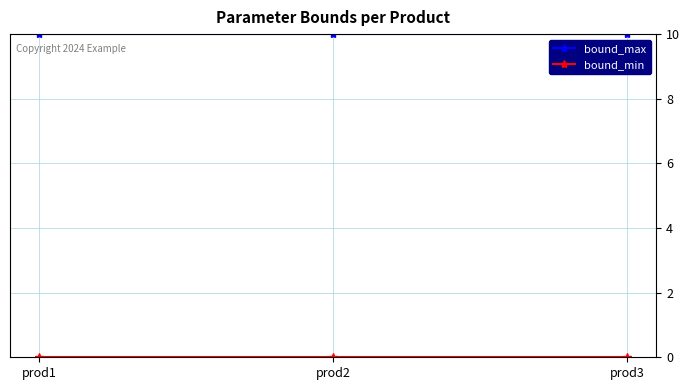

What is the difference between the highest and lowest values at prod1?

10